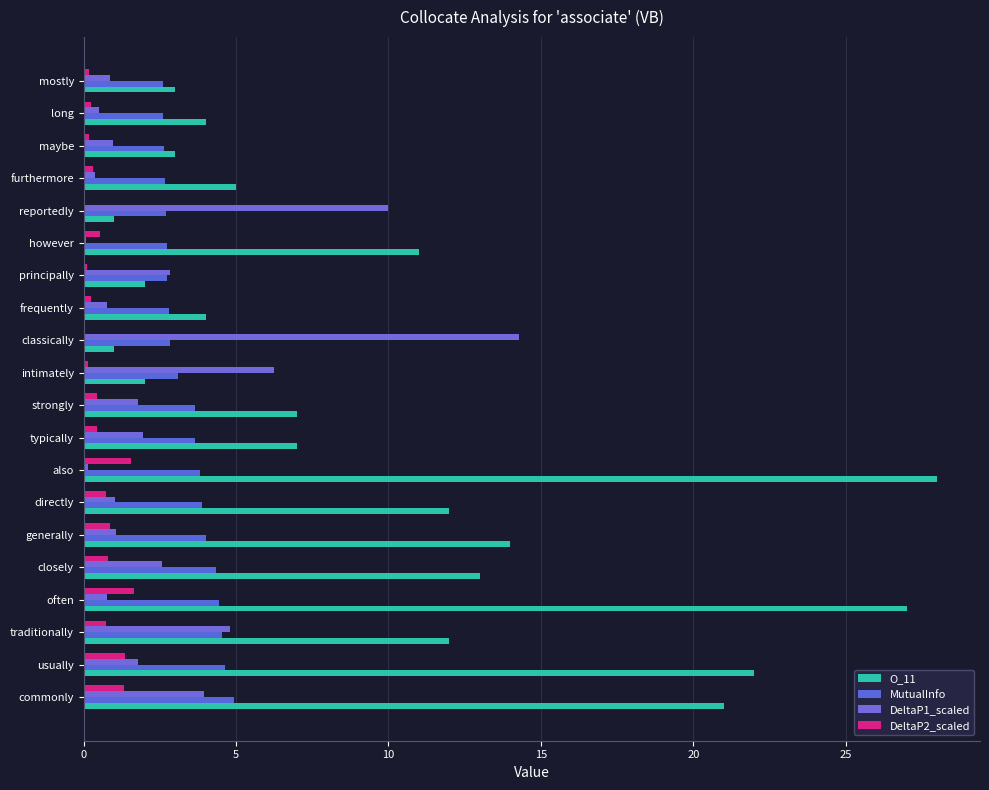

How many distinct data groups are displayed?

4